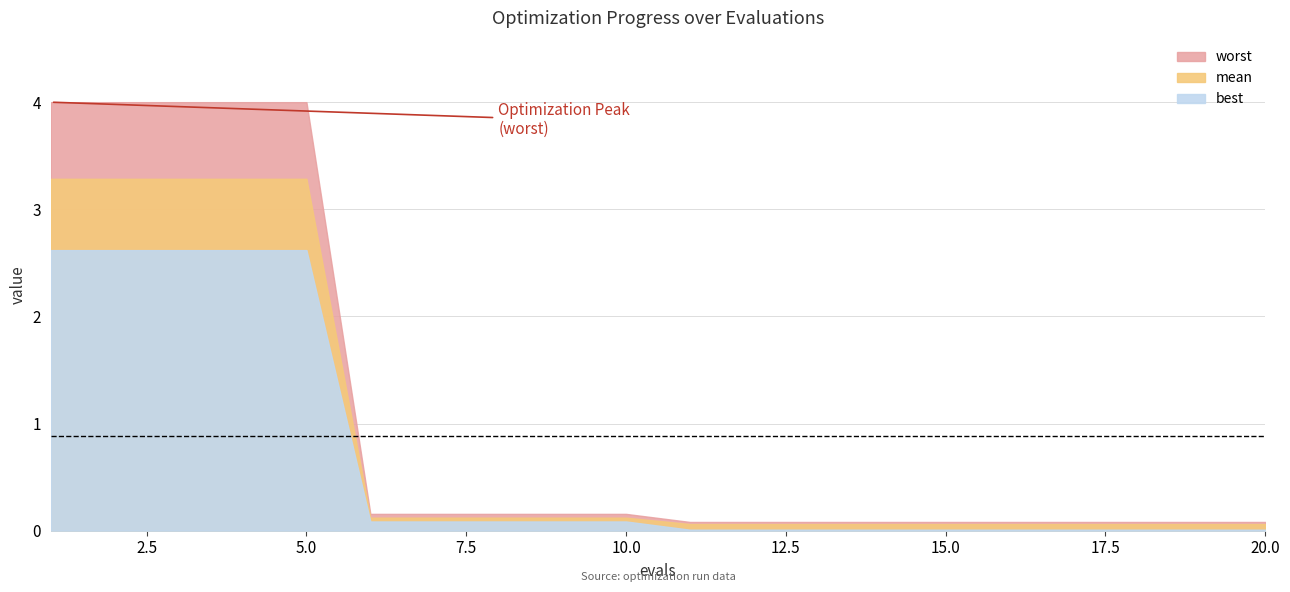

At how many categories does at least one series exceed 3?

5